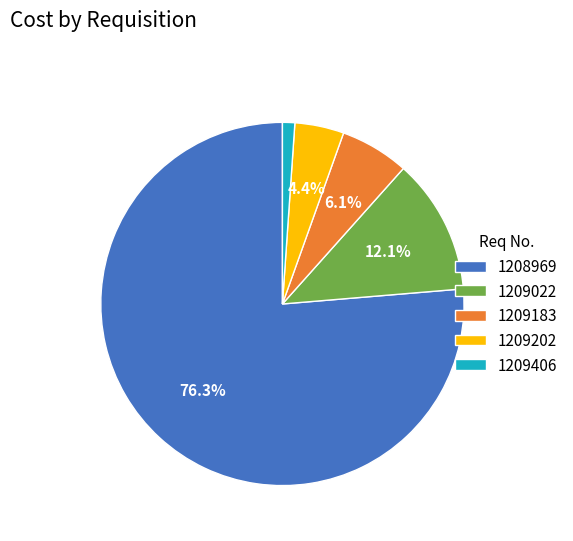

Which slice represents more than half of the pie?

1208969